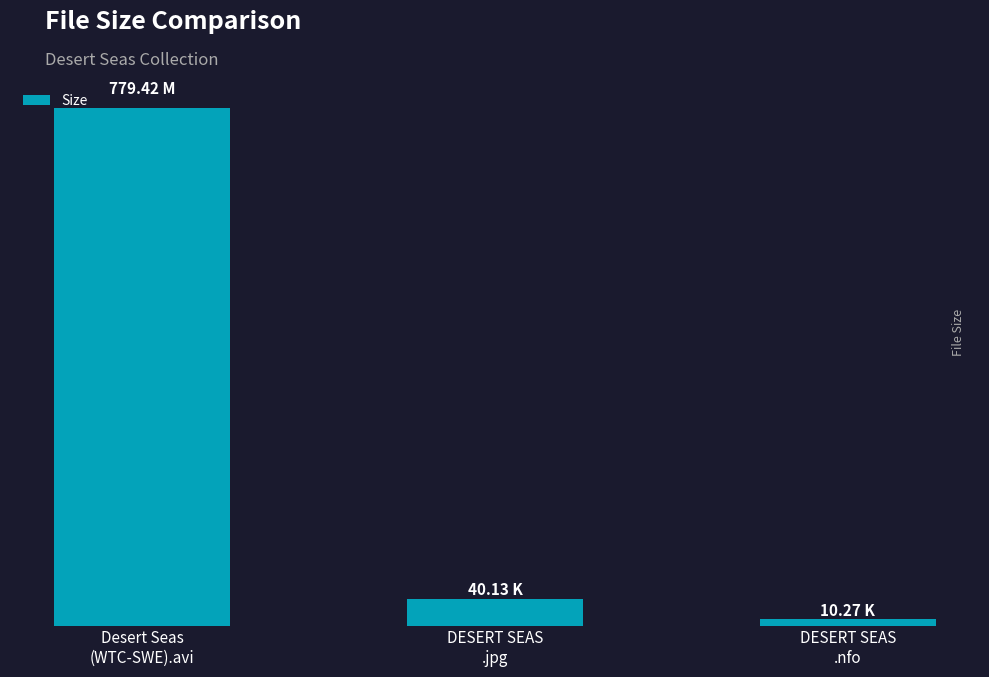

At which label does the data first exceed 40?

Desert Seas
(WTC-SWE).avi